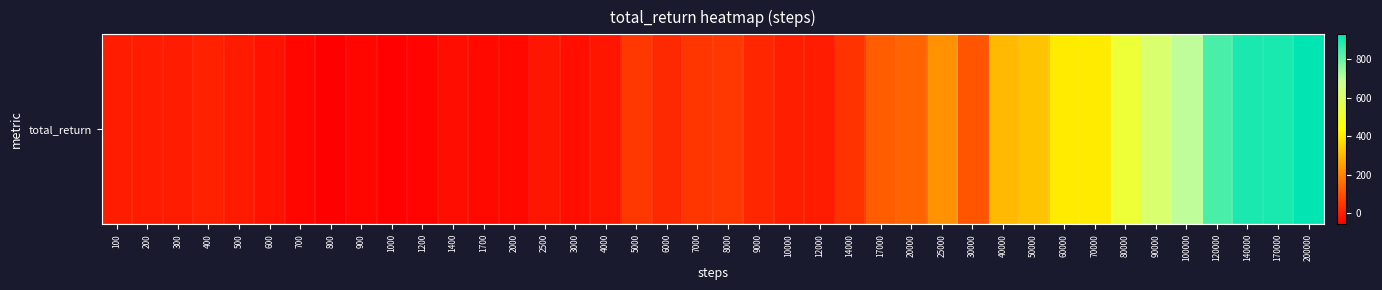

Reading left to right, transcribe all the data shown in this chart.

0	-2	-2	8	-6	-18	-42	-58	-42	-52	-48	-28	-38	-40	-12	-26	-12	50	24	48	50	18	4	-2	44	124	138	226	106	304	322	398	398	524	616	696	838	894	896	928